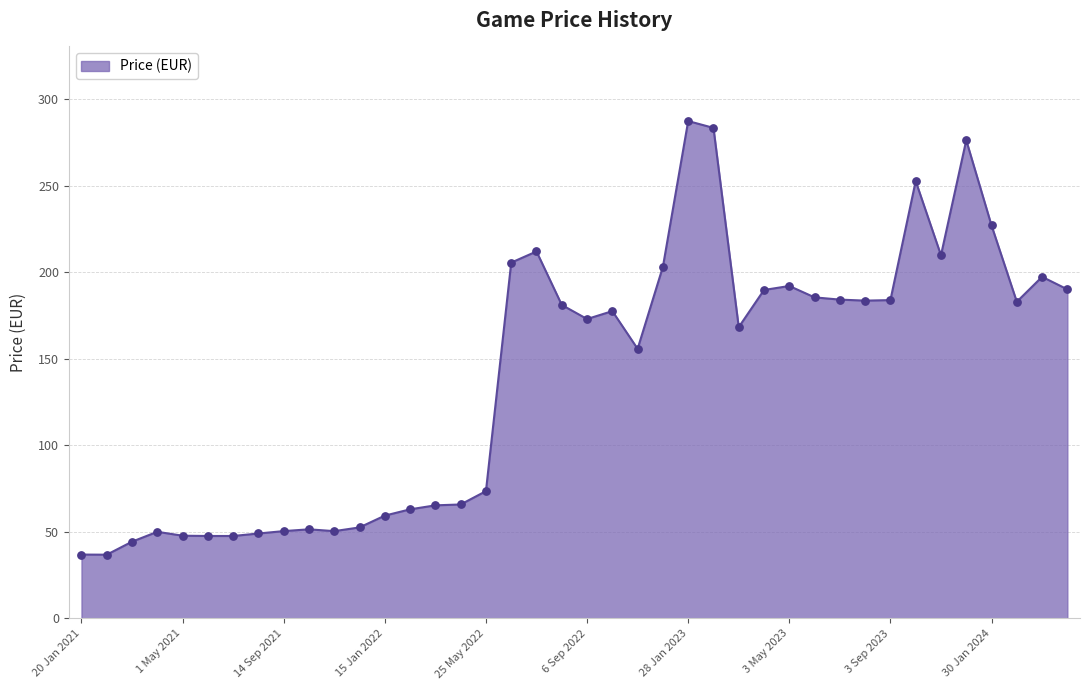

What is the difference between the maximum and minimum values?

250.4